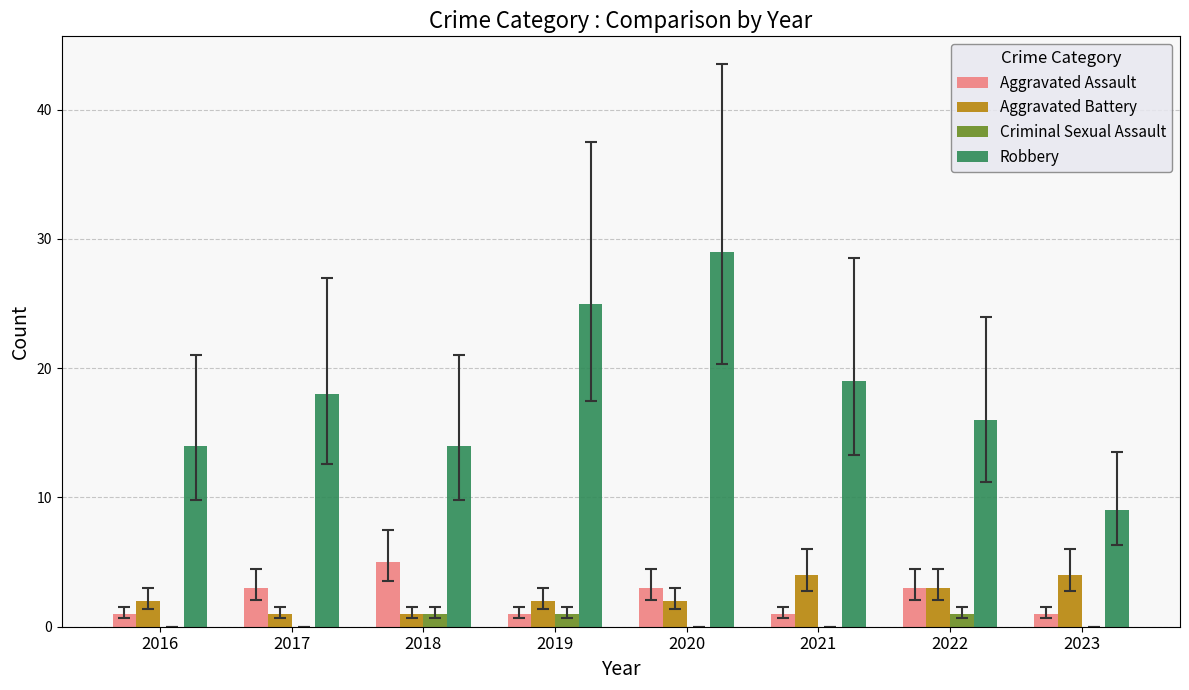

What are all the series names shown in the legend?

Aggravated Assault, Aggravated Battery, Criminal Sexual Assault, Robbery